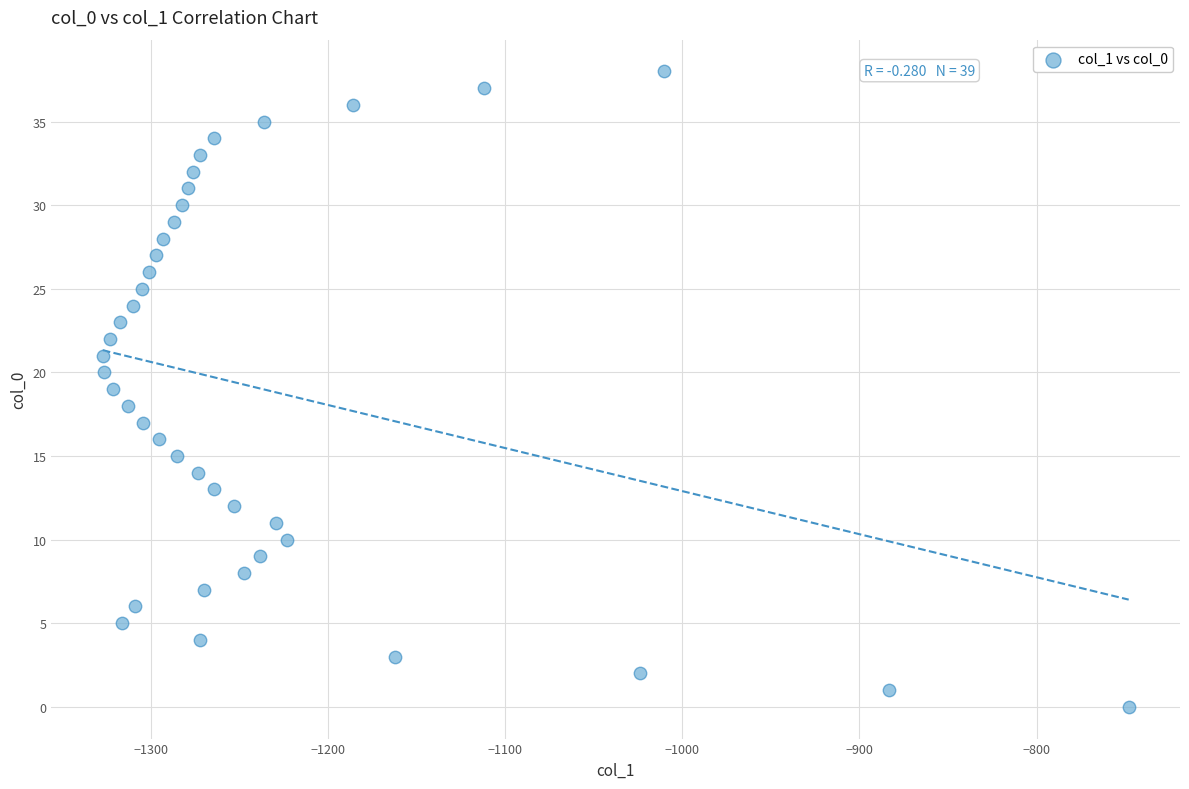

What is the range of Y values (max minus min)?

38